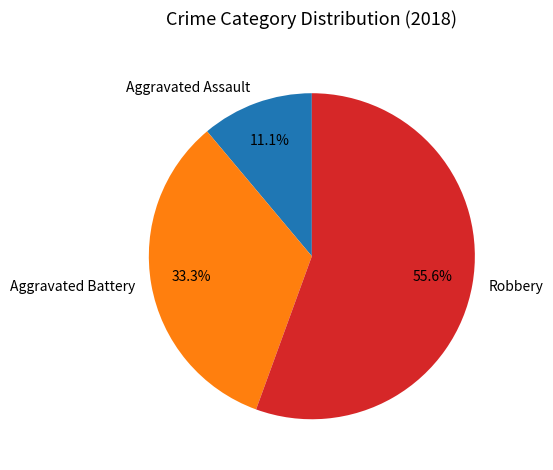

Is the sum of Aggravated Battery and Robbery greater than half?

Yes